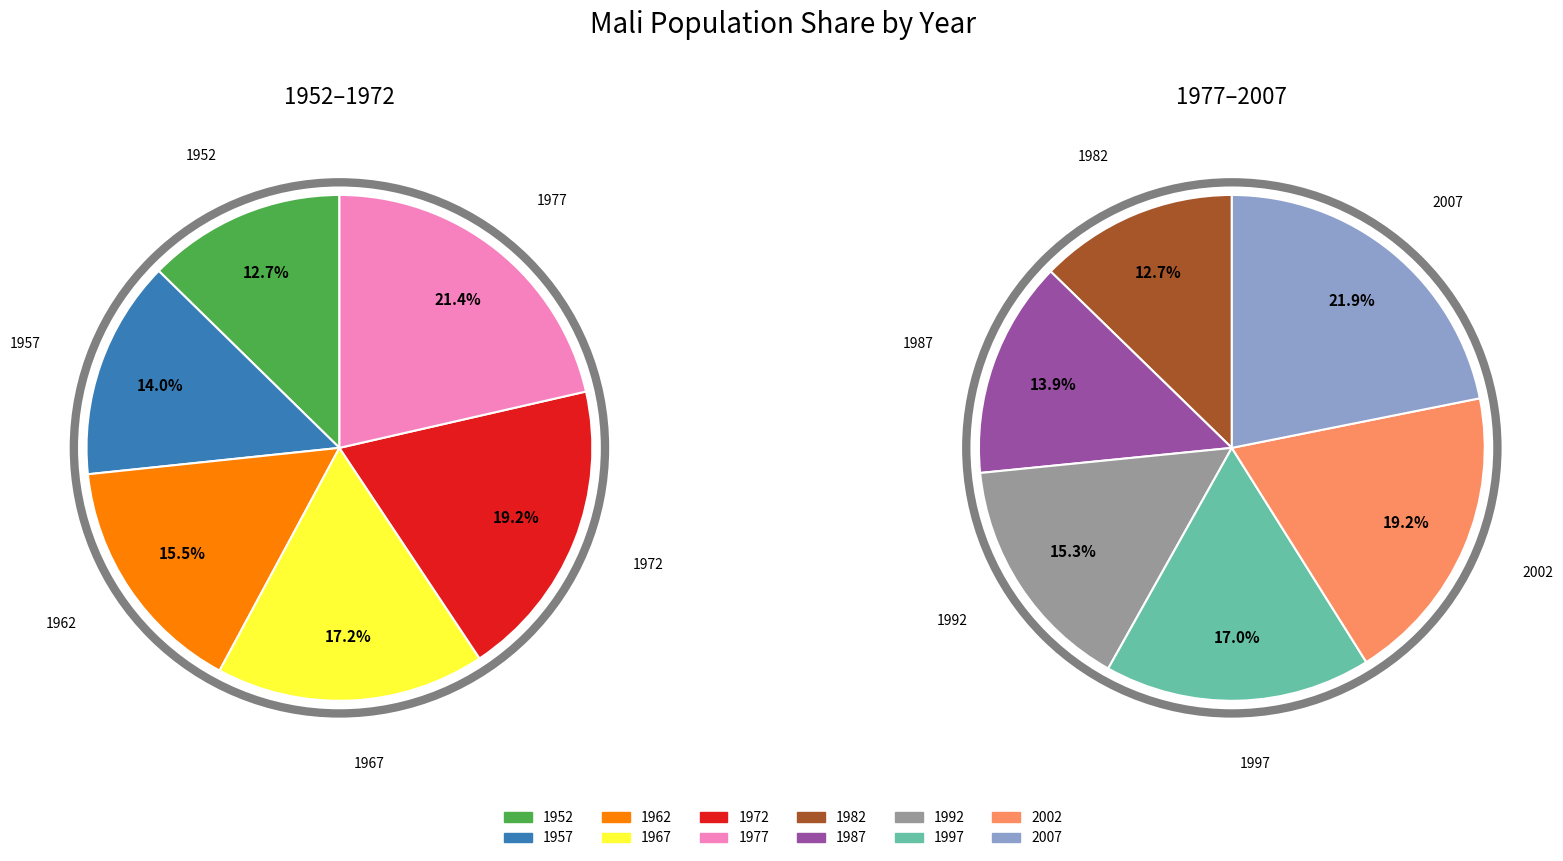

Which category has the smallest portion of the pie?

1952